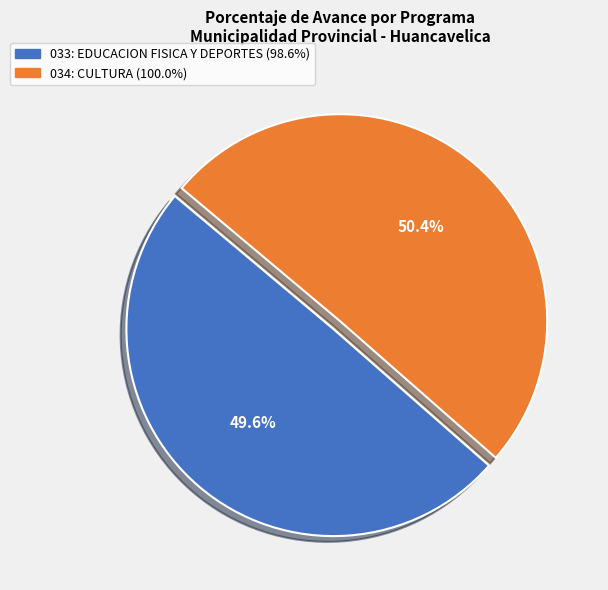

Is the sum of 033: EDUCACION FISICA Y DEPORTES and 034: CULTURA greater than half?

Yes